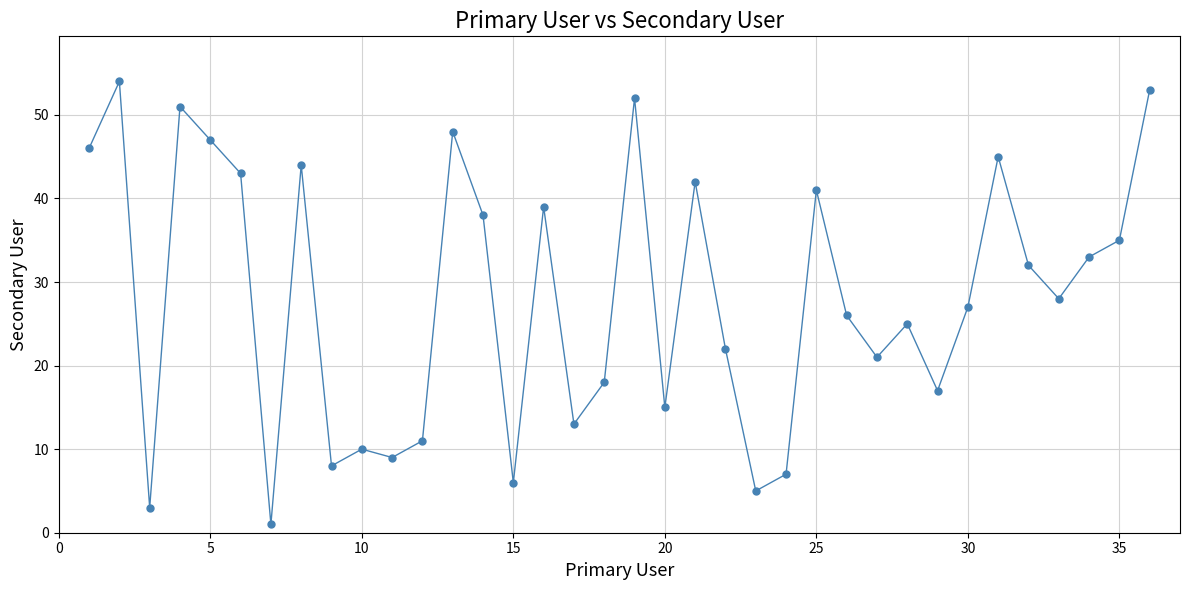

What is the sum of all values?

1015